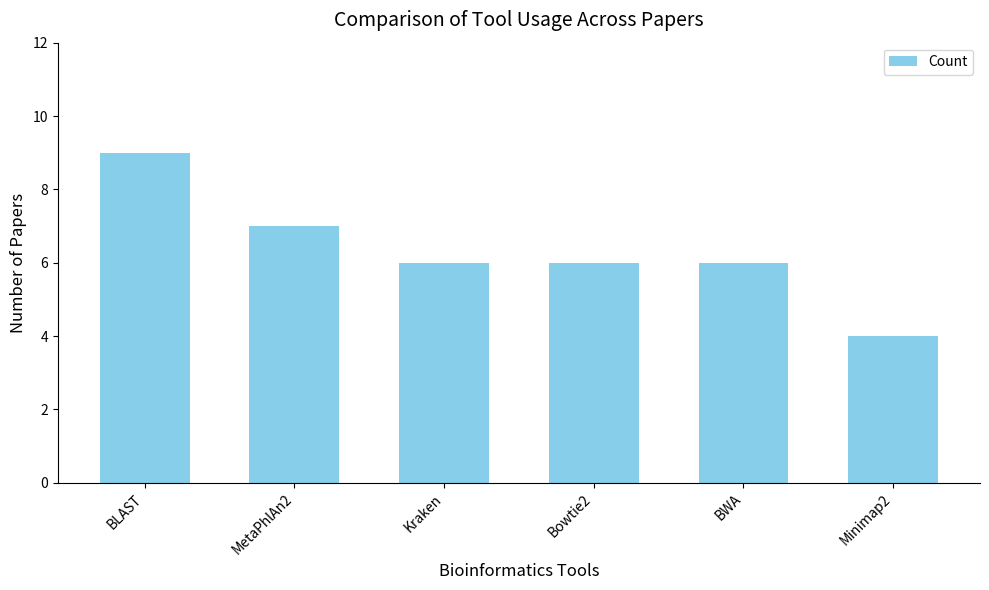

Reading left to right, extract all data points from this chart.

9	7	6	6	6	4